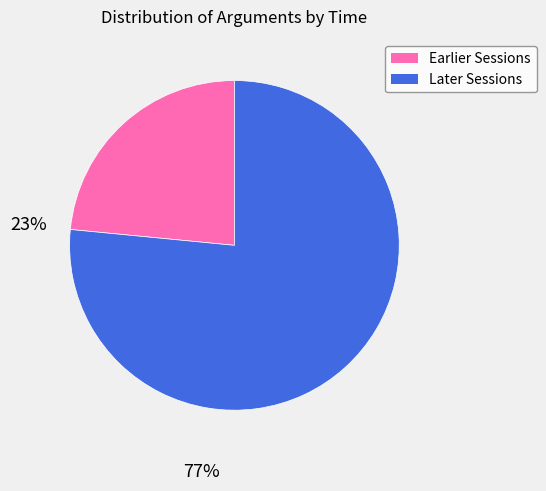

Is there a majority slice in this chart?

Yes